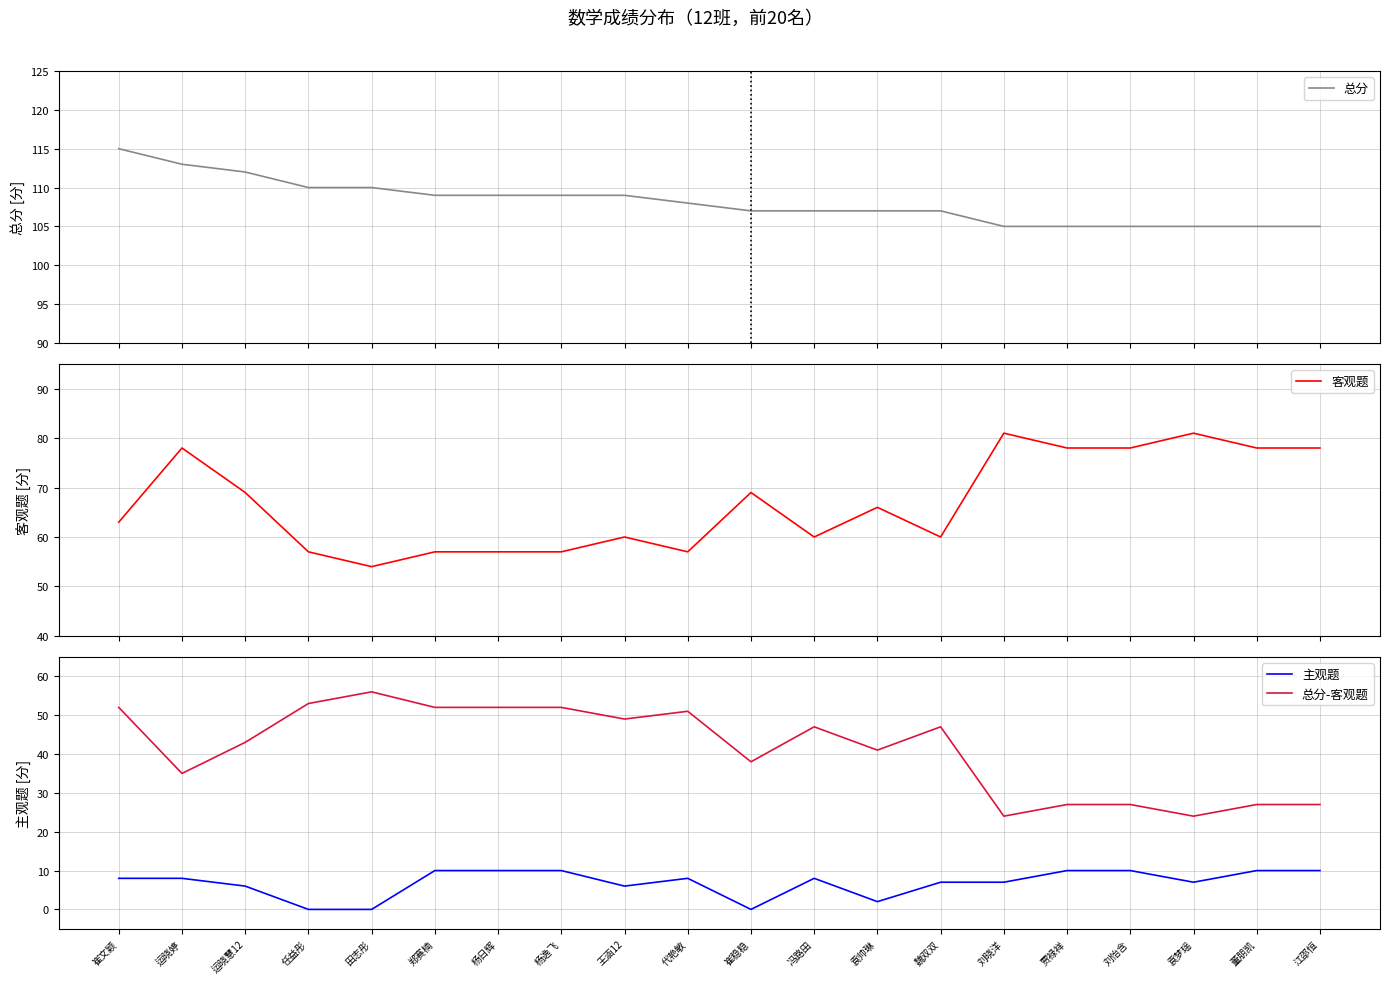

What position from the right is 运晓婷?

19